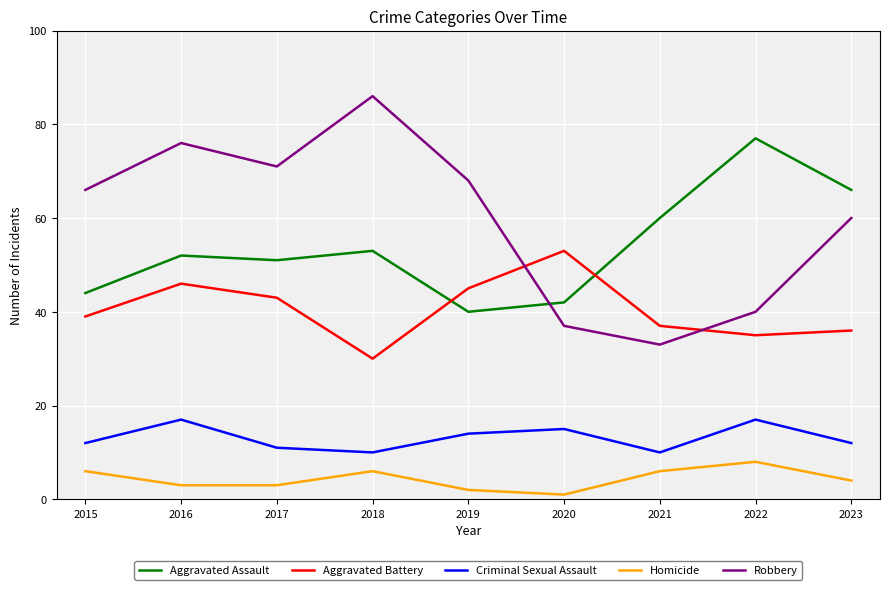

Which series changed the most between 2016 and 2020?

Robbery